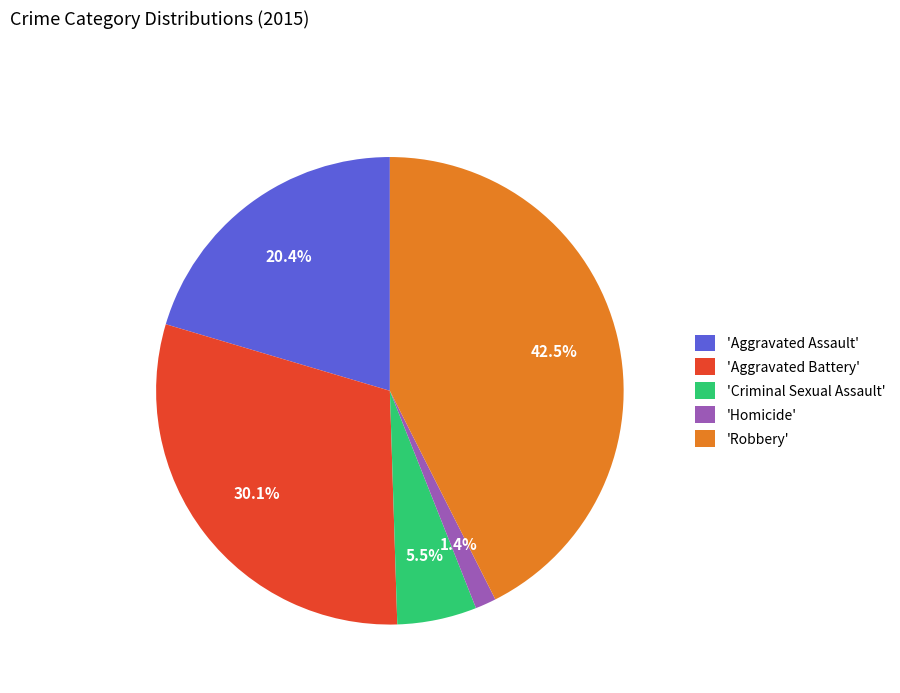

Which has a higher value, 'Criminal Sexual Assault' or 'Aggravated Battery'?

'Aggravated Battery'